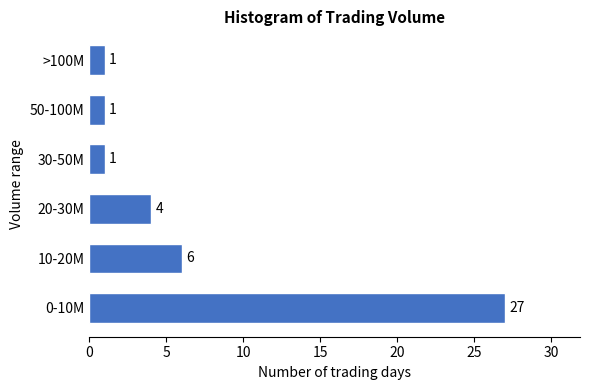

Reading bottom to top, transcribe all the data shown in this chart.

27	6	4	1	1	1